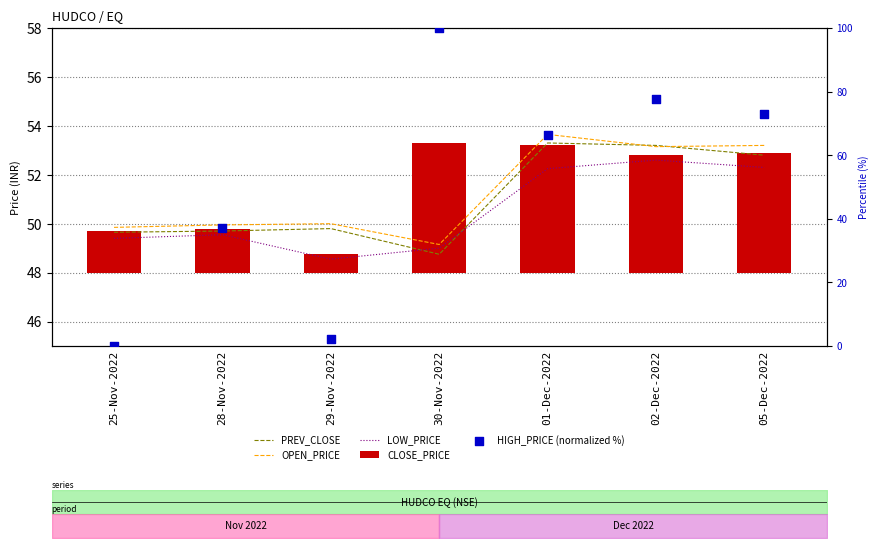

Which series has the widest spread of Y values?

HIGH_PRICE (normalized %)